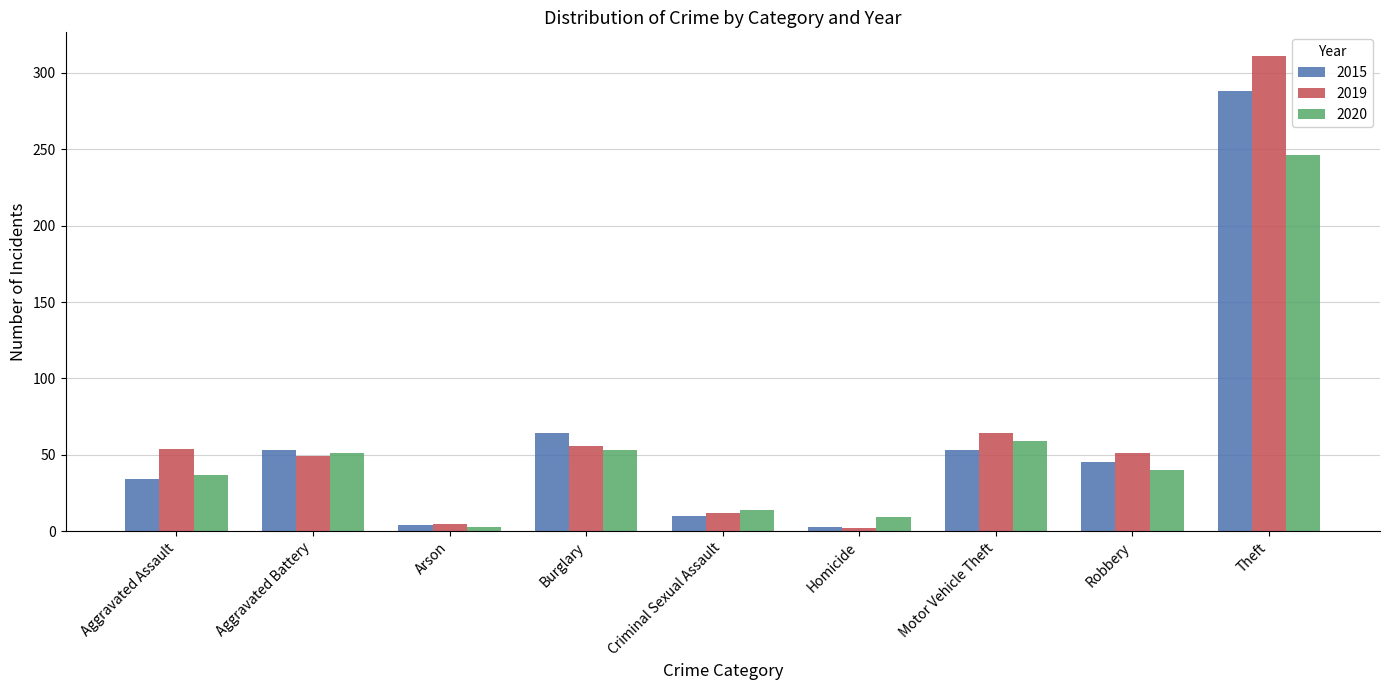

What is the sum of the 2019 values at Aggravated Assault and Motor Vehicle Theft?

118